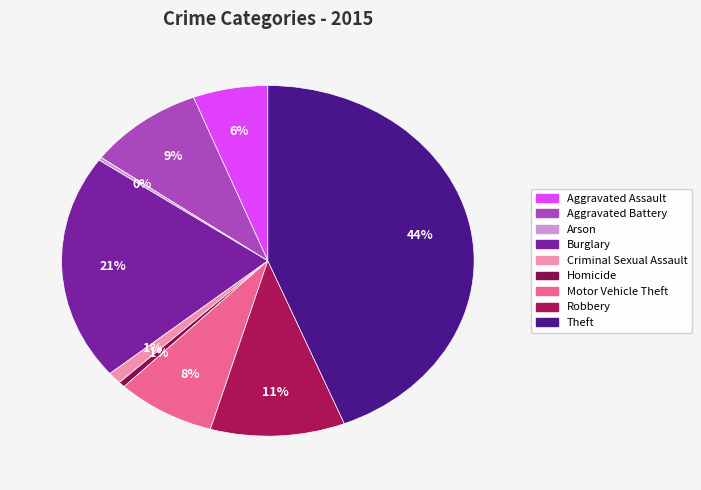

What percentage do Criminal Sexual Assault and Robbery together represent?

11.6%